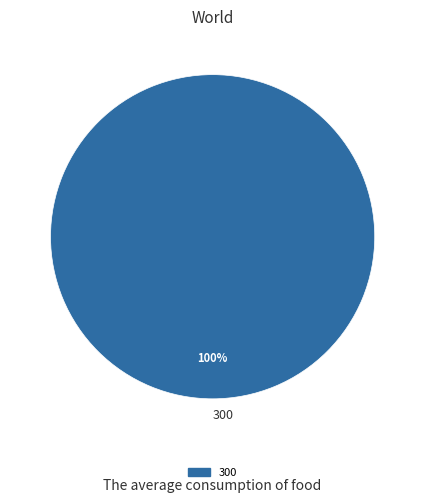

Is there a majority slice in this chart?

Yes